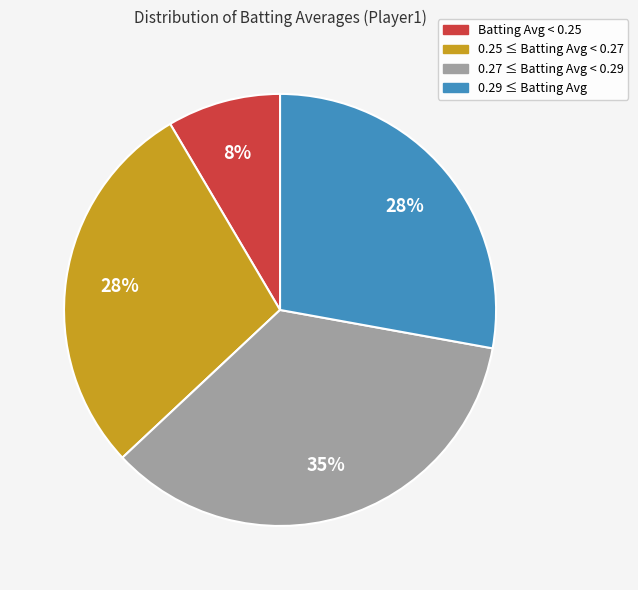

How many slices are in this pie chart?

4